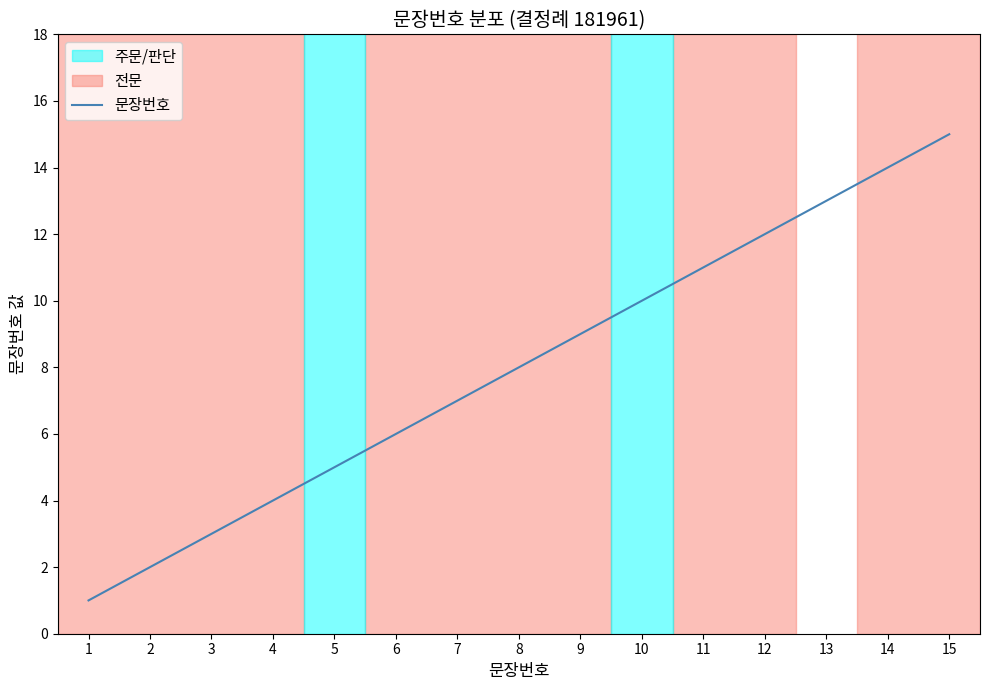

Rank the categories by value from lowest to highest.

1, 2, 3, 4, 5, 6, 7, 8, 9, 10, 11, 12, 13, 14, 15